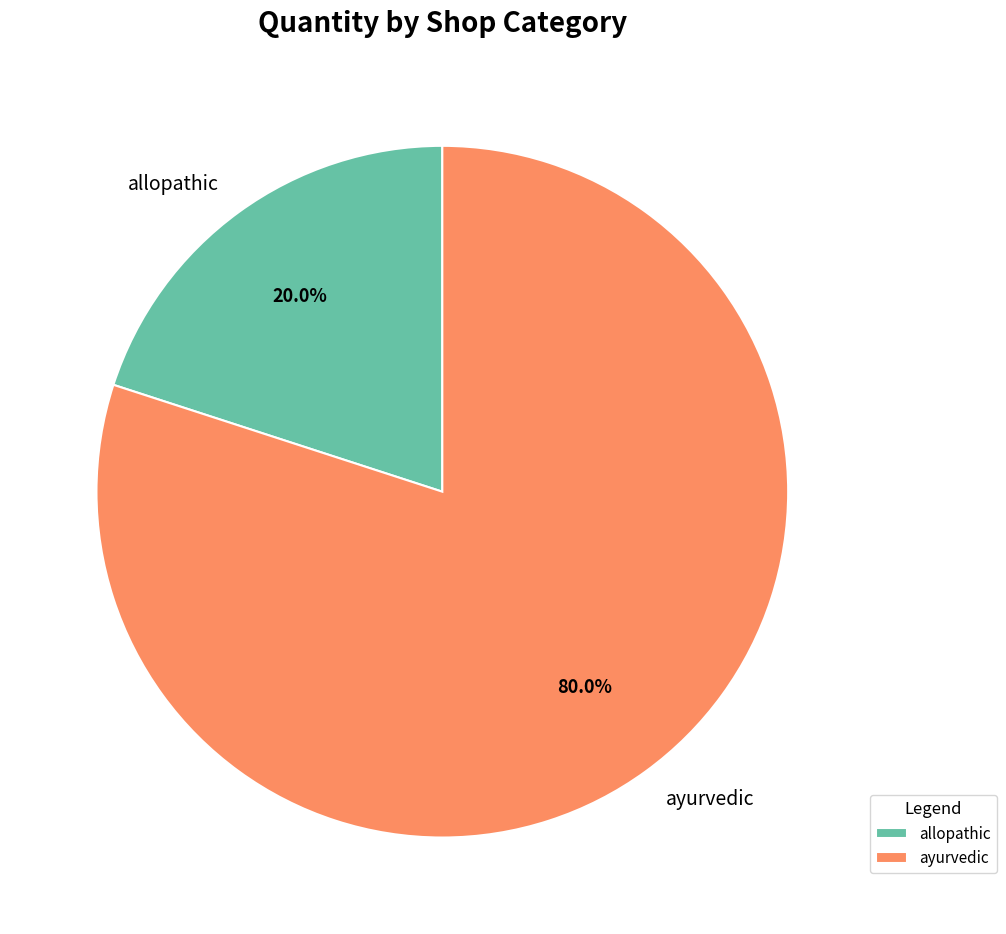

True or false: allopathic accounts for 20% of the total.

True